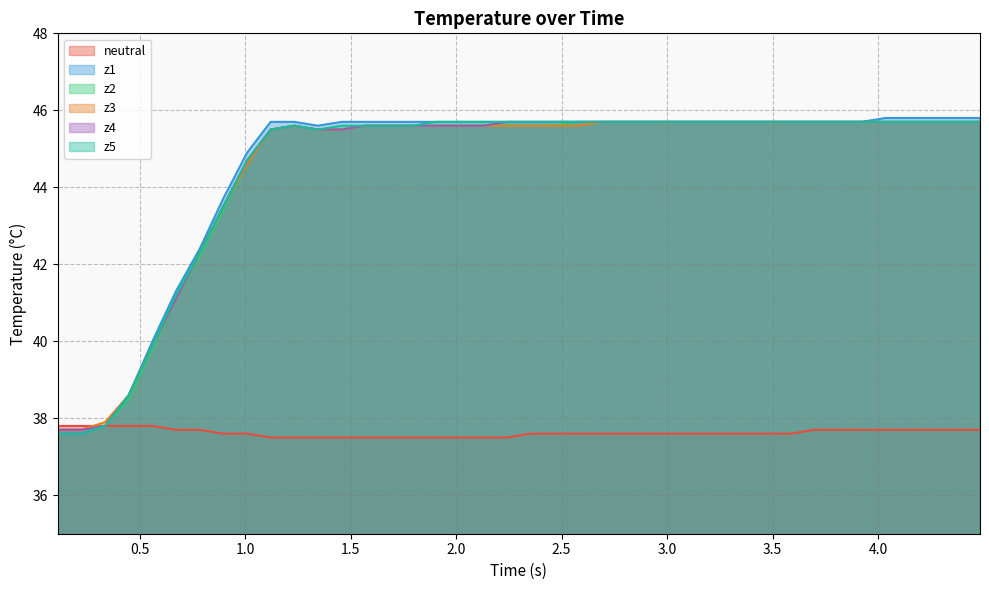

What are all the series names shown in the legend?

neutral, z1, z2, z3, z4, z5